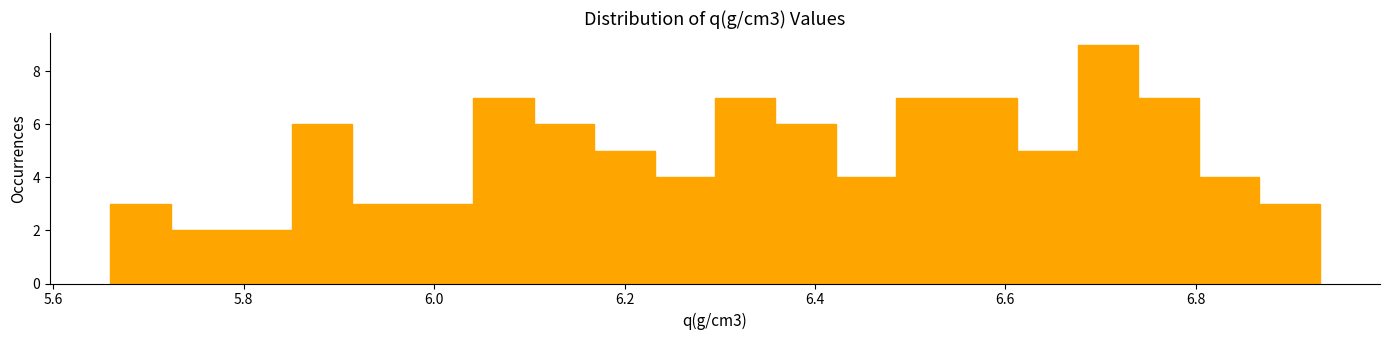

Around what value on the x-axis is the tallest bar? Give the approximate position of its centre, as read against the axis.

6.70